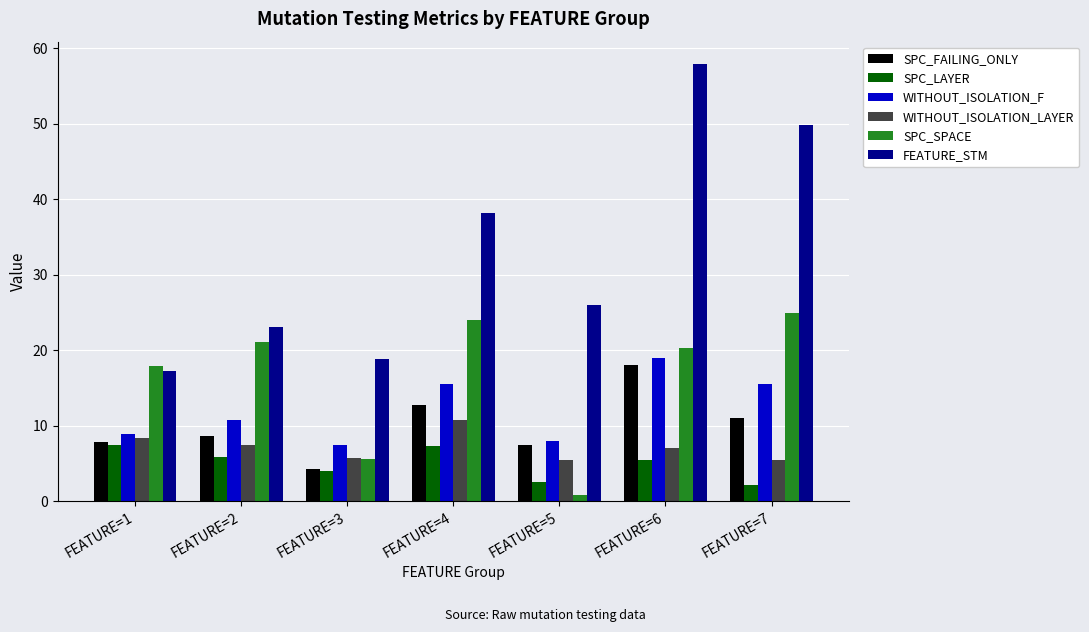

Which series has the widest spread of values?

FEATURE_STM